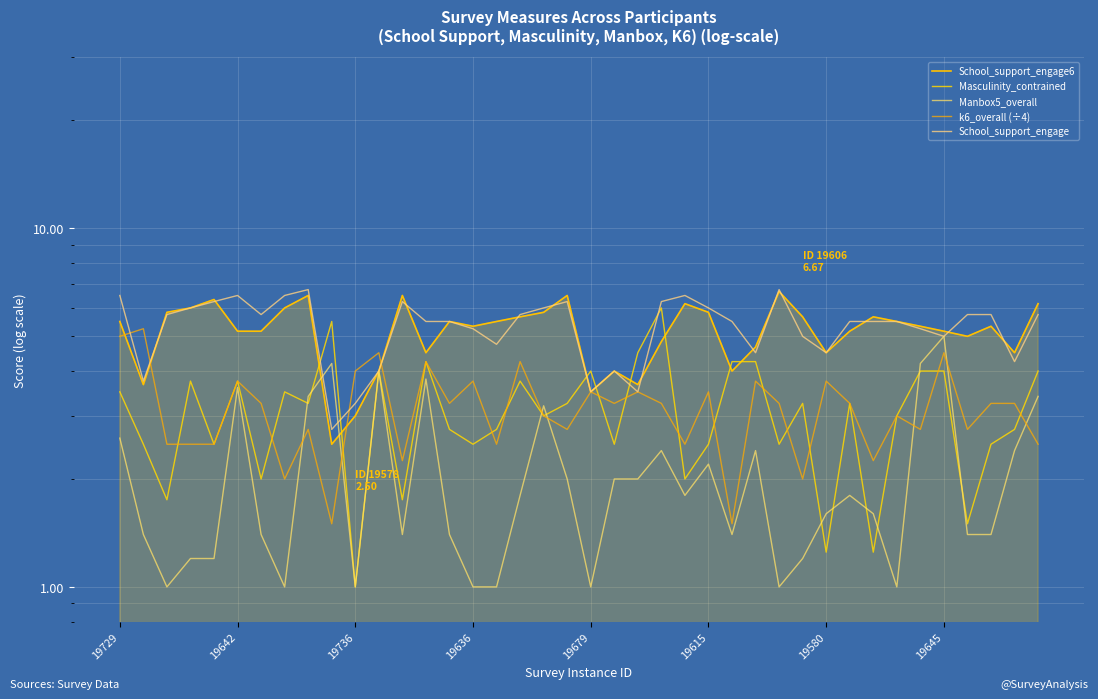

What is the label of the 30th point from the left?

29